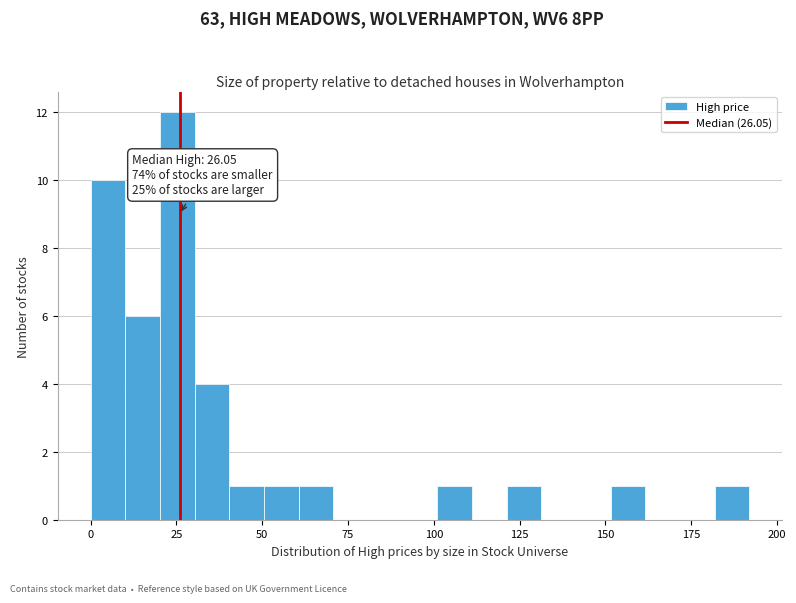

Around what value on the x-axis is the tallest bar? Give the approximate position of its centre, as read against the axis.

25